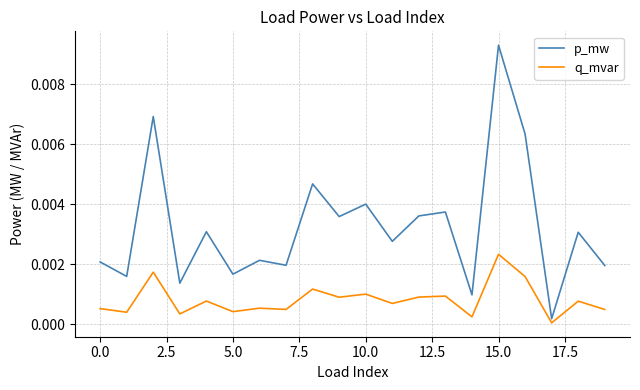

Rank the series by their maximum value, from lowest to highest.

q_mvar, p_mw